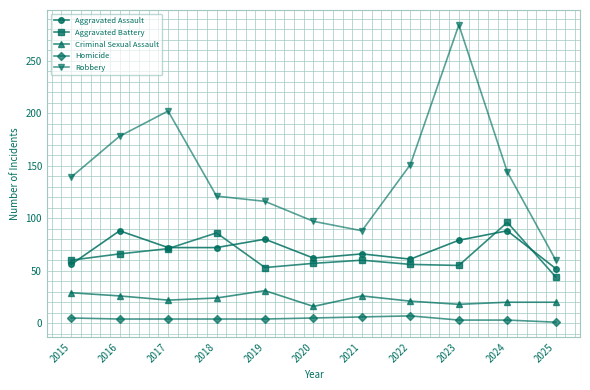

True or false: Aggravated Battery and Criminal Sexual Assault cross at least once.

False